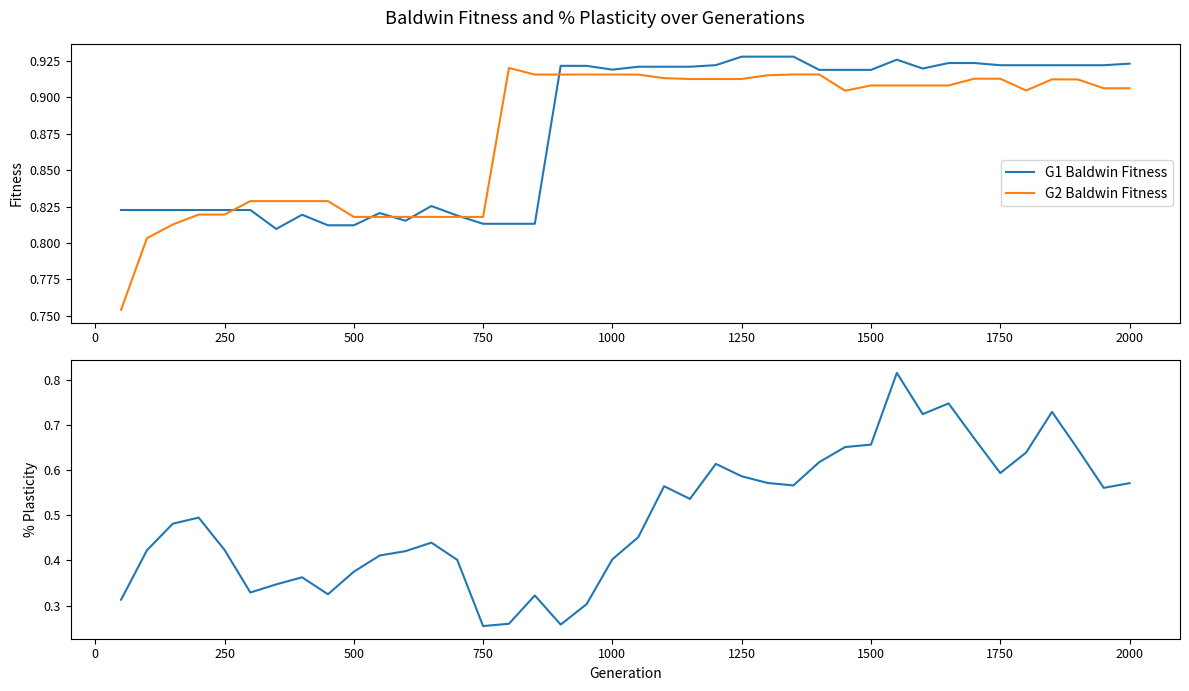

What is the minimum value shown in the chart?

0.3